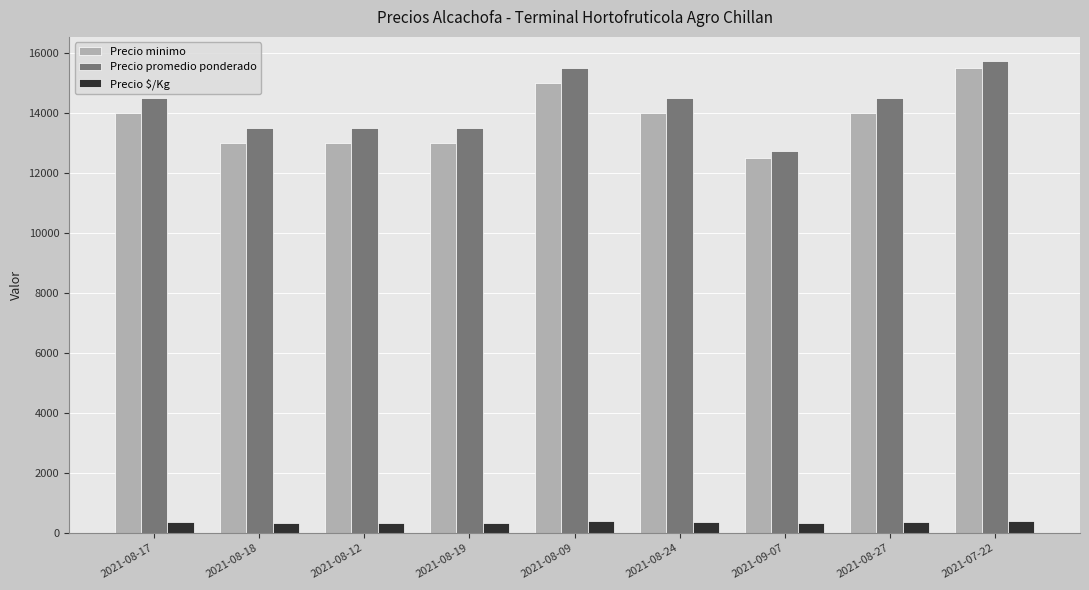

How many bars are there in each group?

3